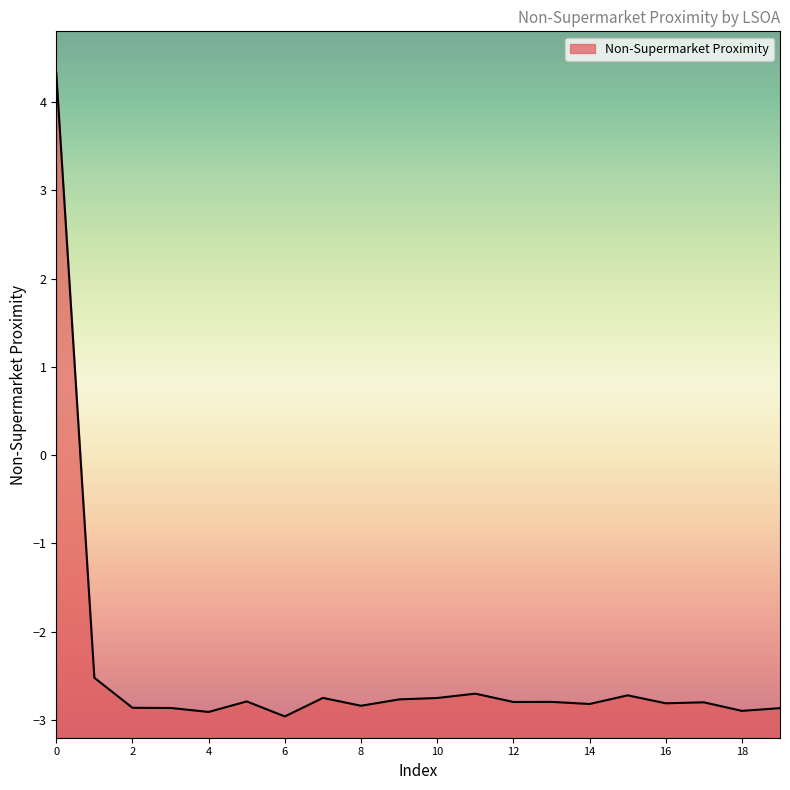

How many lines are shown in the chart?

1